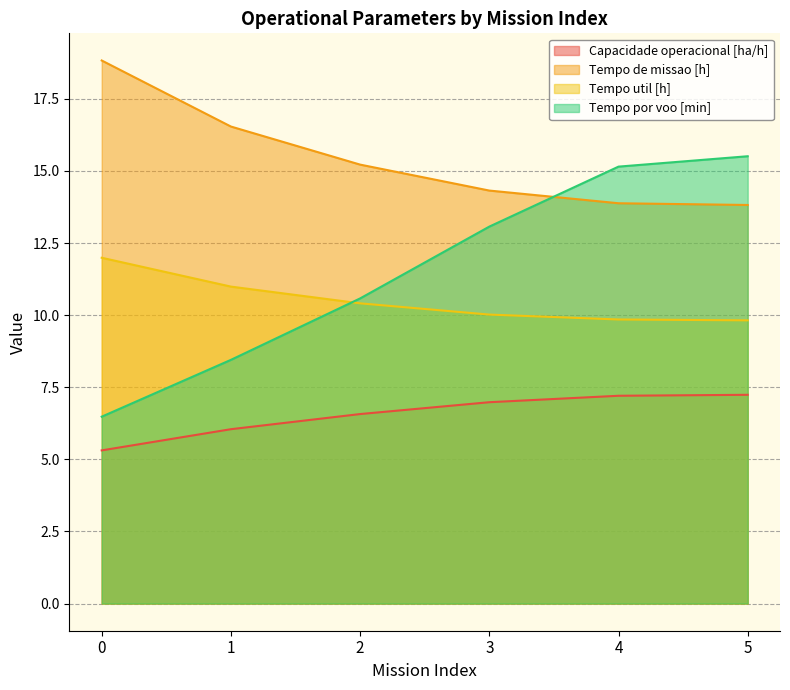

Reading left to right, transcribe all the data shown in this chart.

Capacidade operacional [ha/h]: 5.3	6.0	6.6	7.0	7.2	7.2
Tempo de missao [h]: 18.8	16.5	15.2	14.3	13.9	13.8
Tempo util [h]: 12.0	11.0	10.4	10.0	9.8	9.8
Tempo por voo [min]: 6.5	8.4	10.6	13.1	15.2	15.5